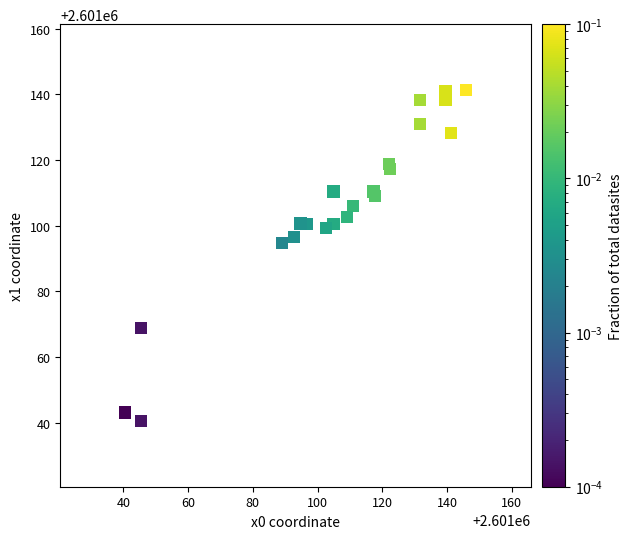

What Y value in the scatter plot is closest to 2601090?

2601094.8